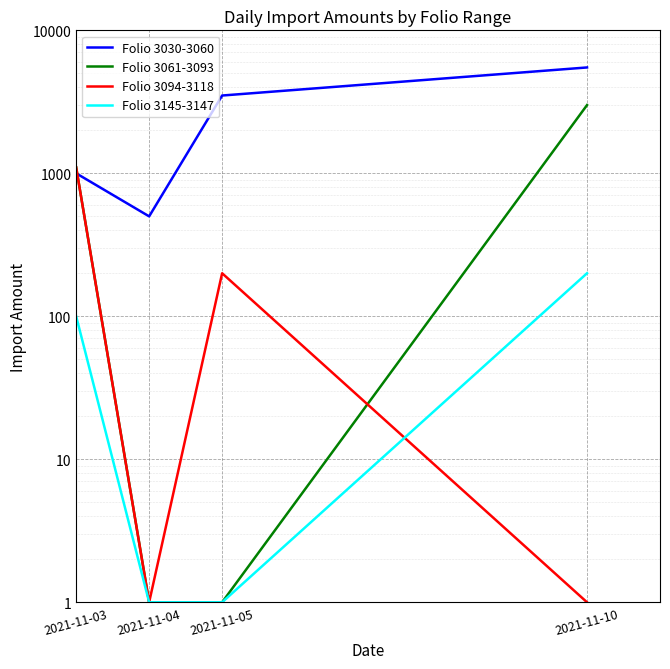

Is it true that Folio 3094-3118 equals 1 at 2021-11-10?

True